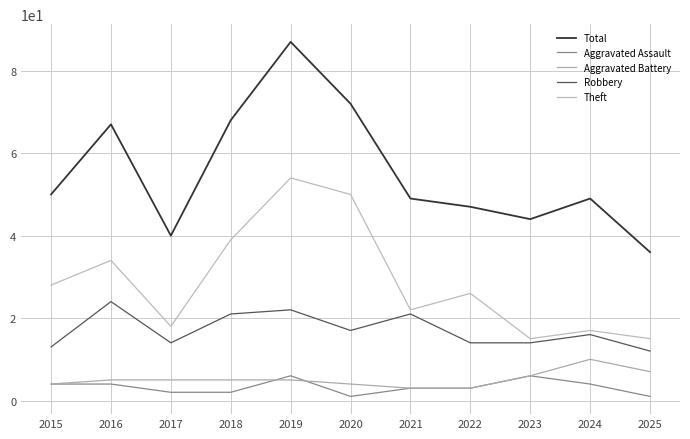

What is the total value across all series at 2025?

71